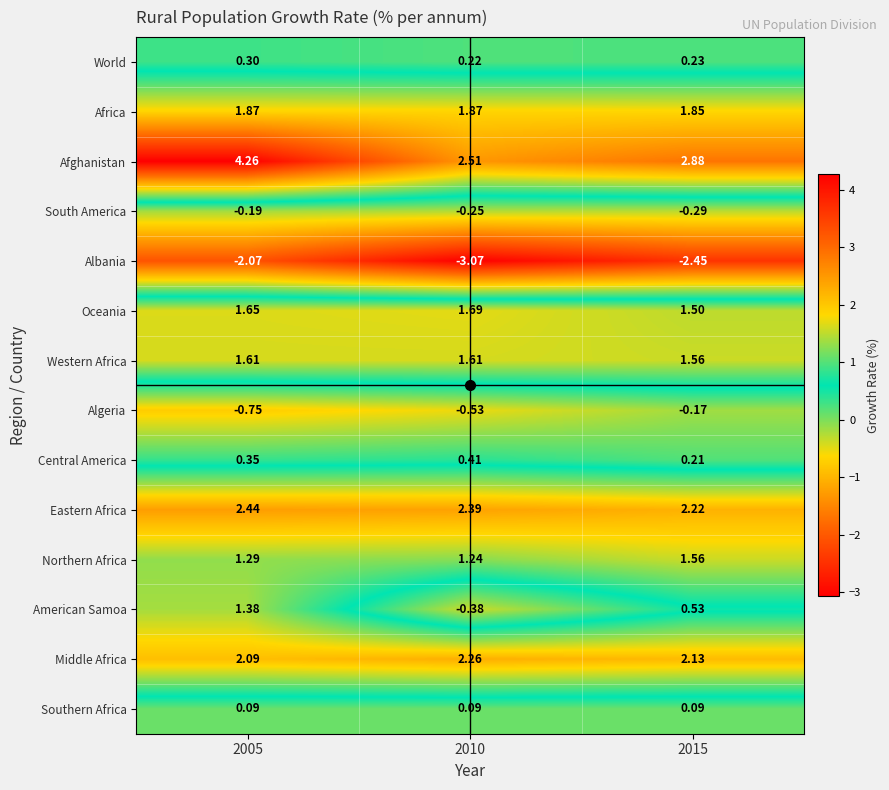

Which series has the largest total across all categories?

Afghanistan